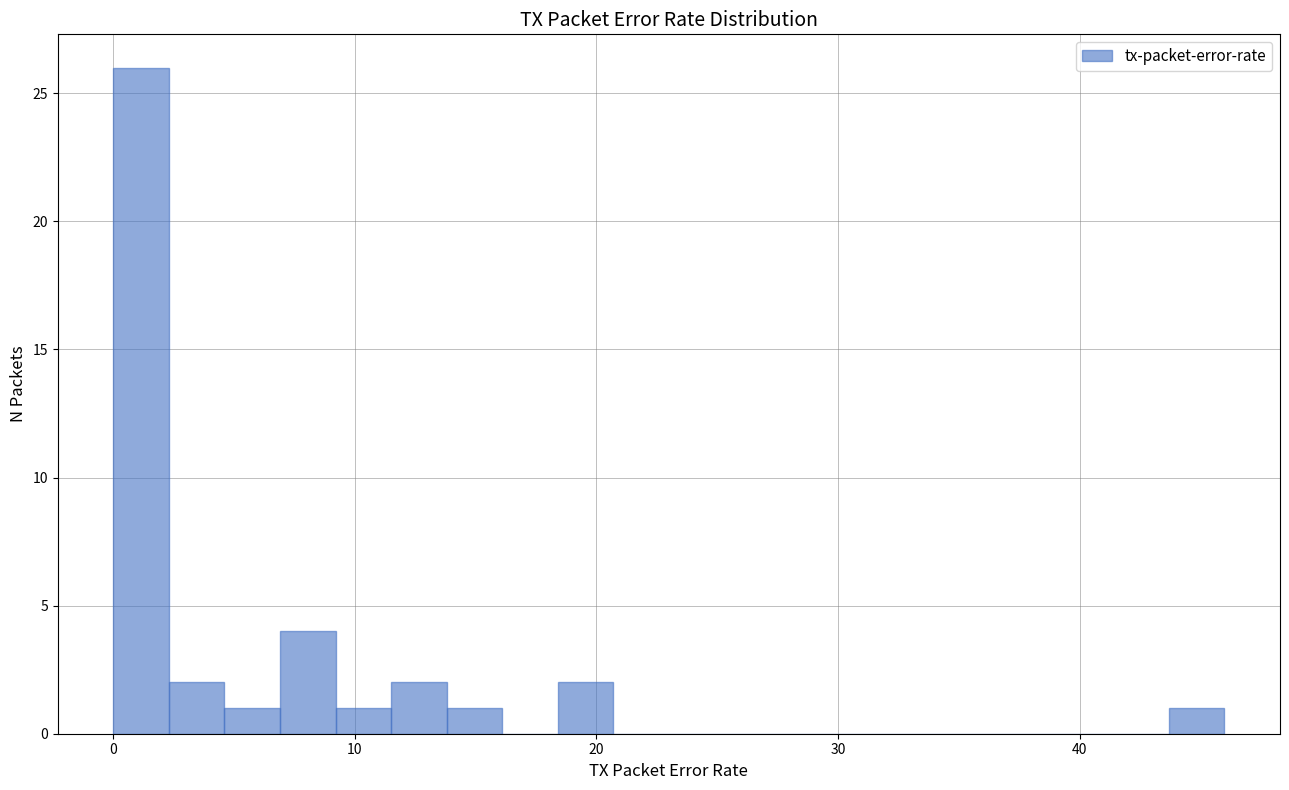

Read against the x-axis, roughly where is the centre of the tallest bar?

1